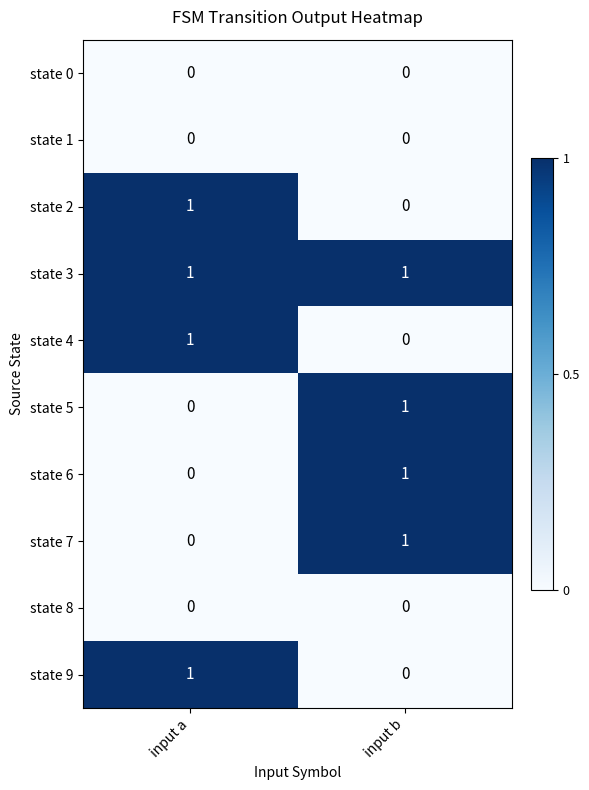

Which series has the largest total across all categories?

state 3